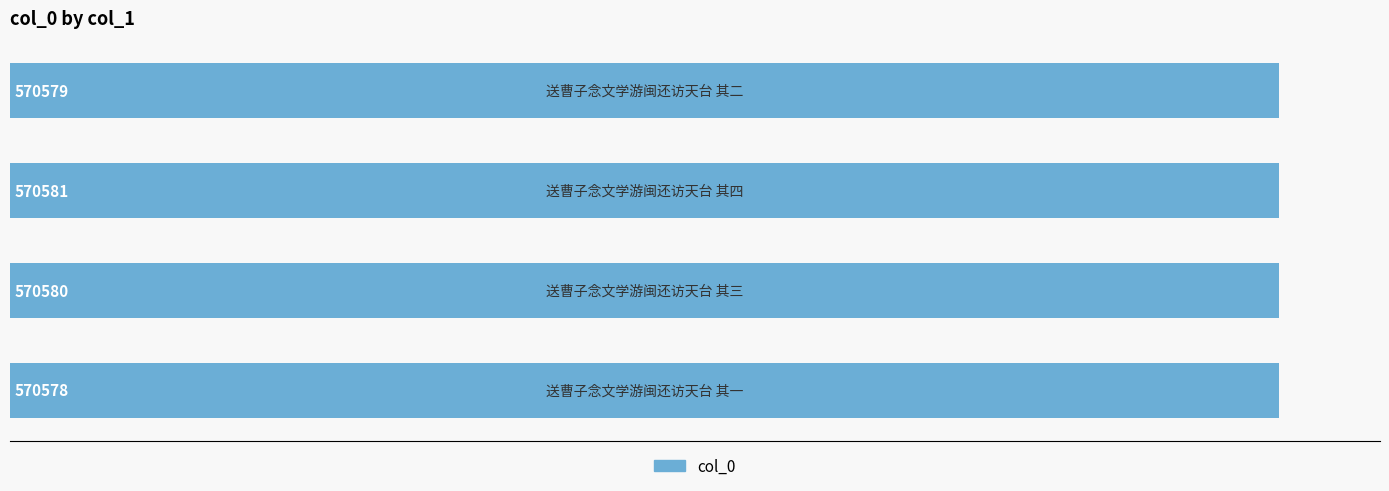

What is the smallest value displayed?

570578